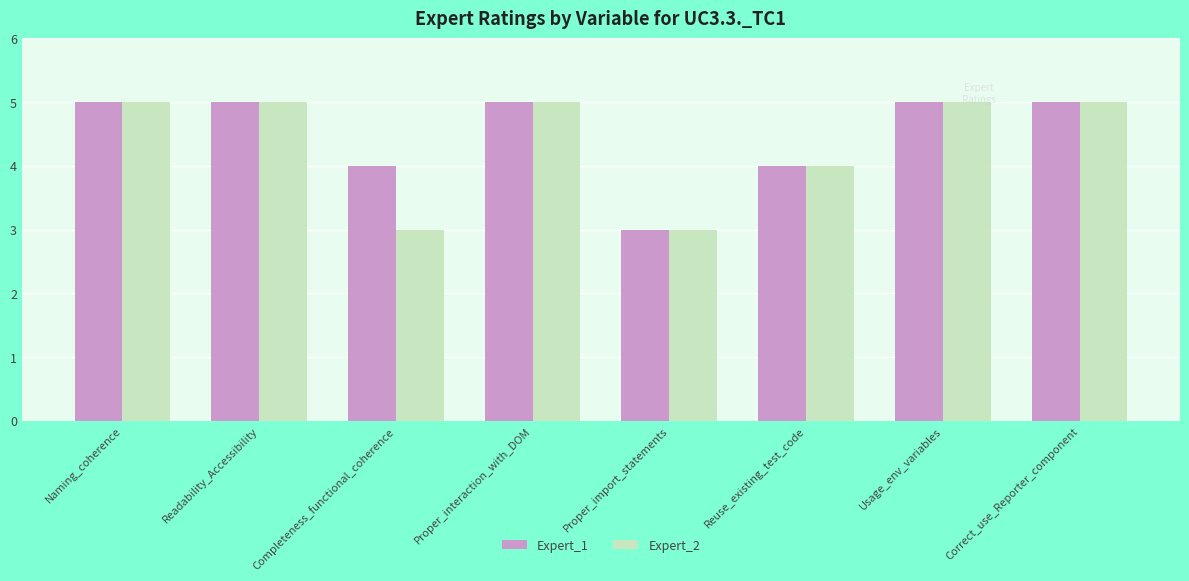

What is the total value across all series at Reuse_existing_test_code?

8